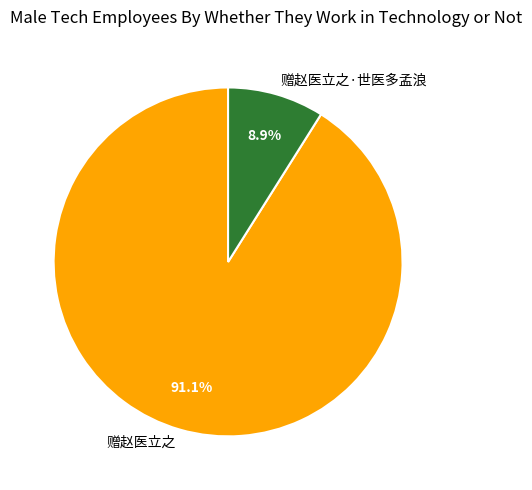

What percentage is NOT represented by 赠赵医立之·世医多孟浪?

91.1%